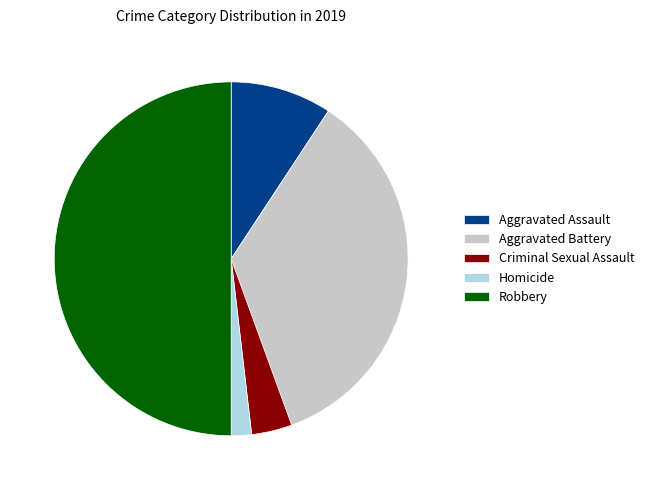

True or false: Robbery accounts for 50% of the total.

True